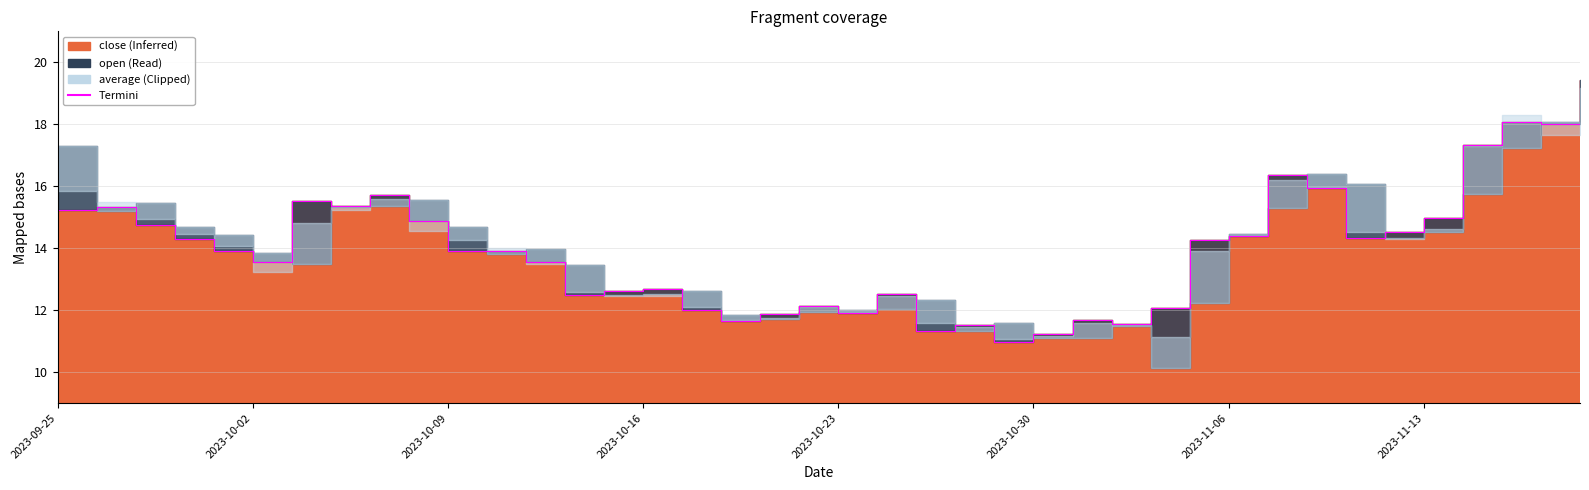

Count the number of categories in the chart.

40